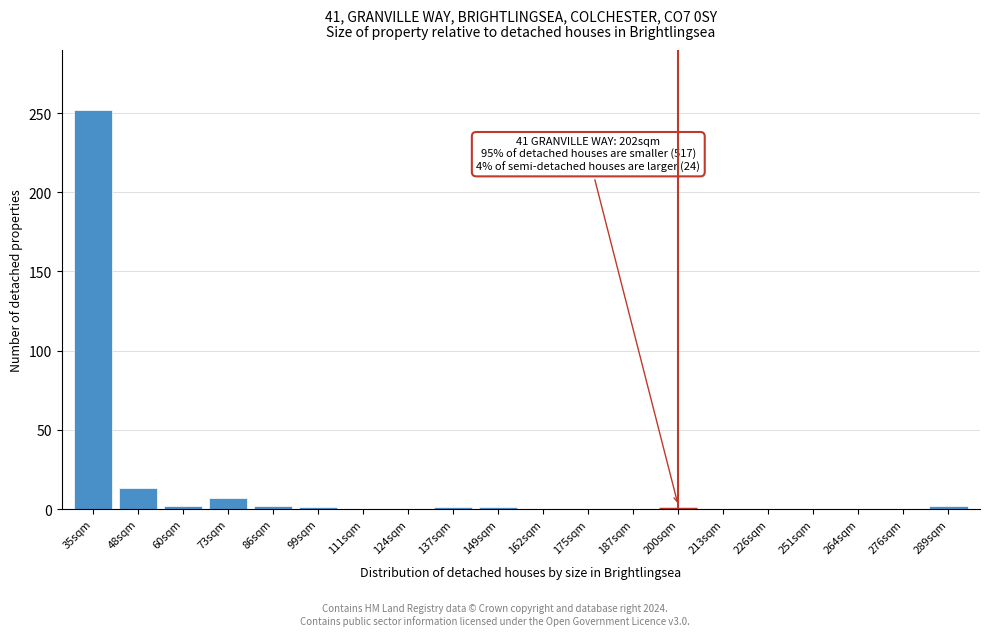

Between 175sqm and 73sqm, which is larger?

73sqm